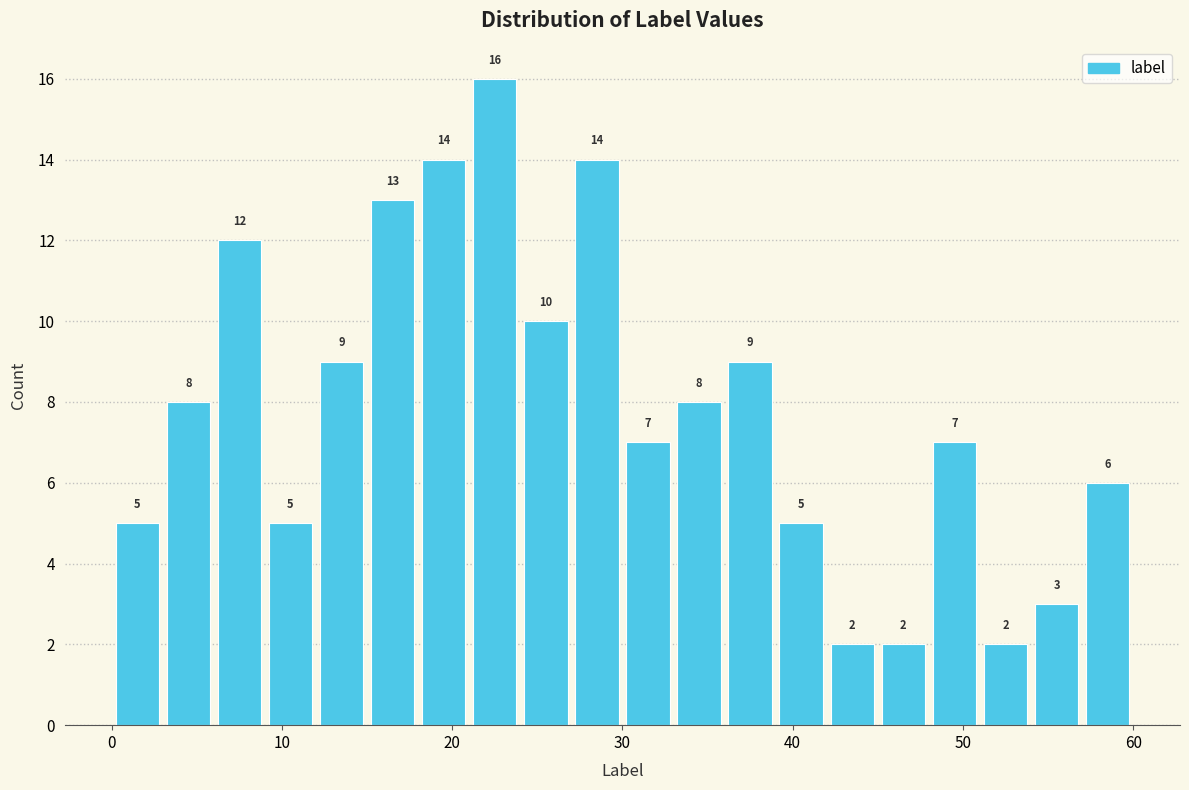

Around what value on the x-axis is the tallest bar? Give the approximate position of its centre, as read against the axis.

23